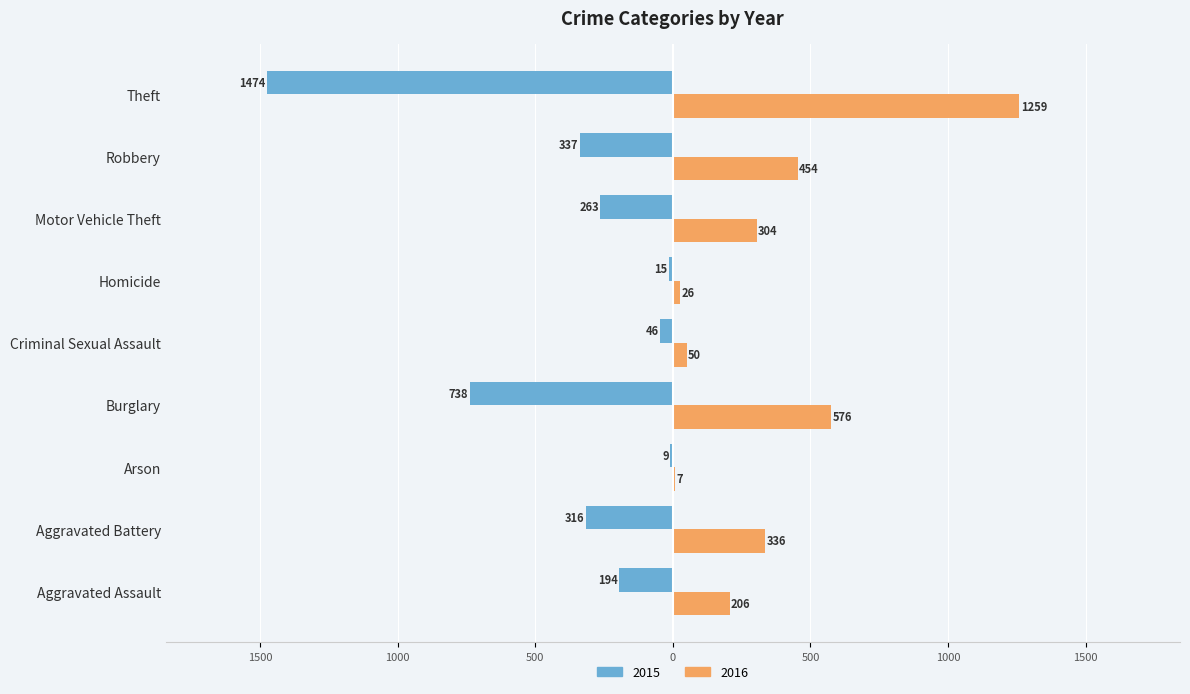

What are all the series names shown in the legend?

2015, 2016